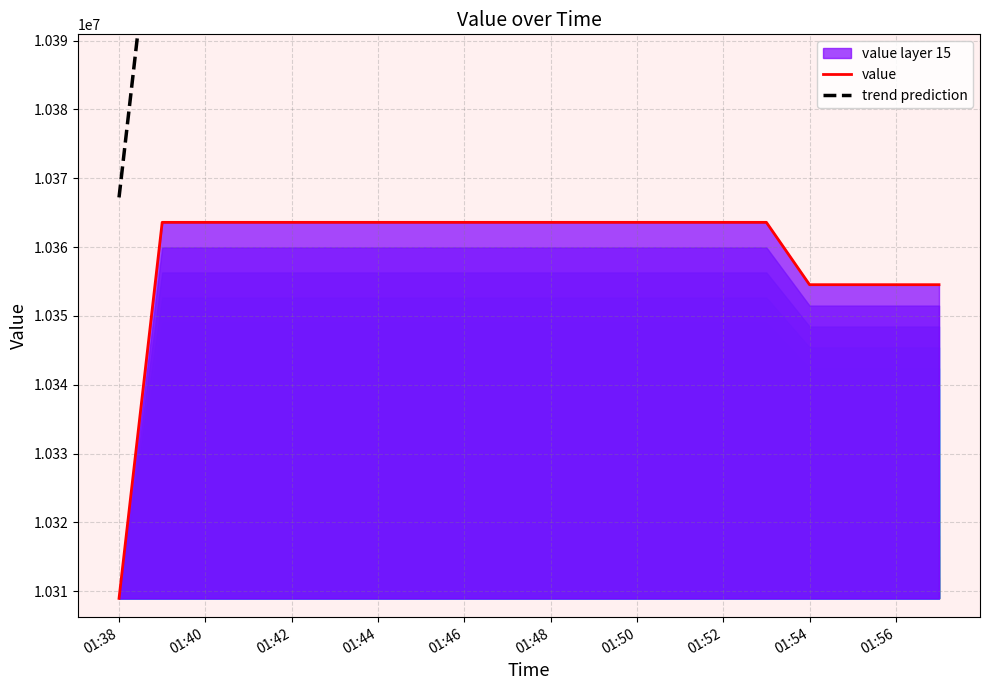

What is the difference between the maximum and minimum values in the trend prediction series?

54780.6